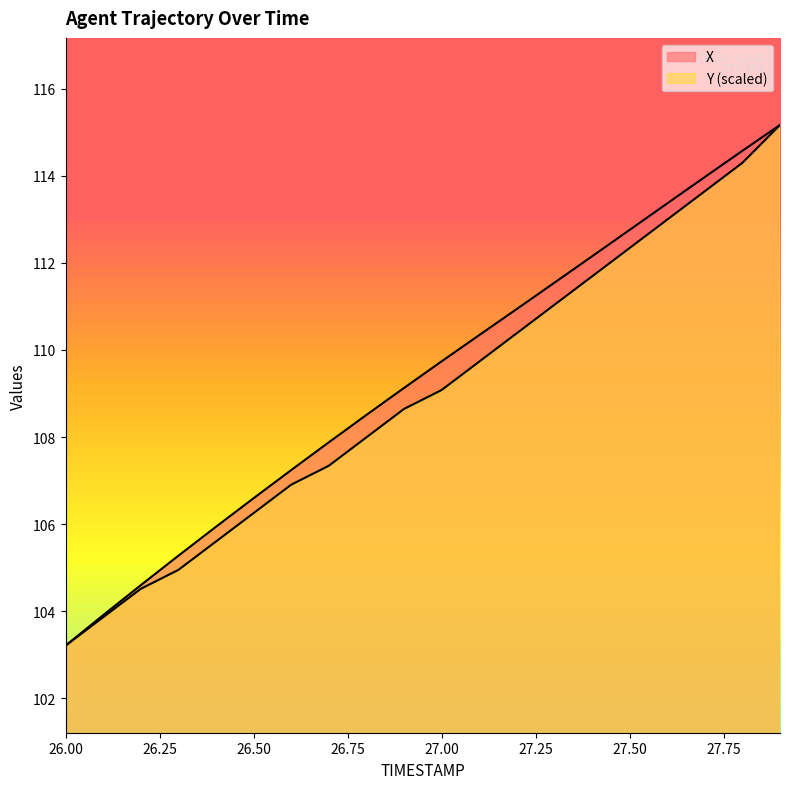

At how many categories does at least one series exceed 114?

2